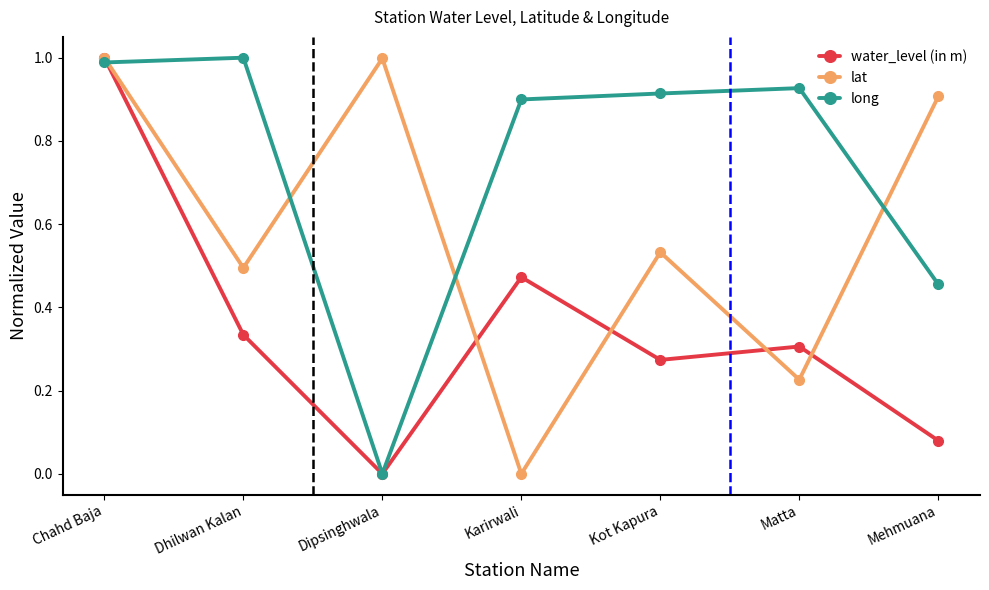

What is the total value across all series at Matta?

1.5